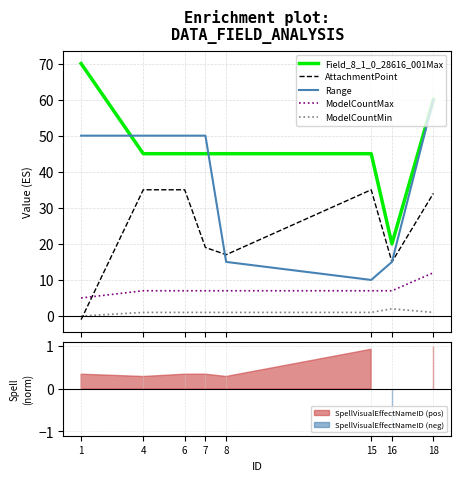

At which category does the chart reach its minimum across all series?

1